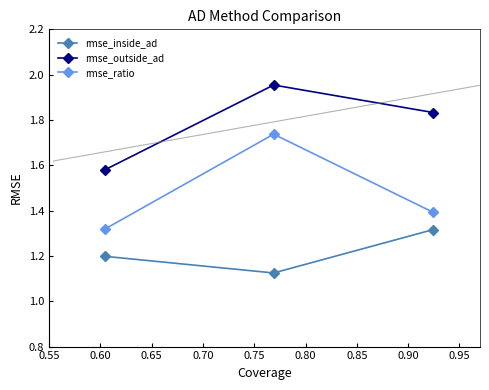

What is the greatest value displayed?

2.0